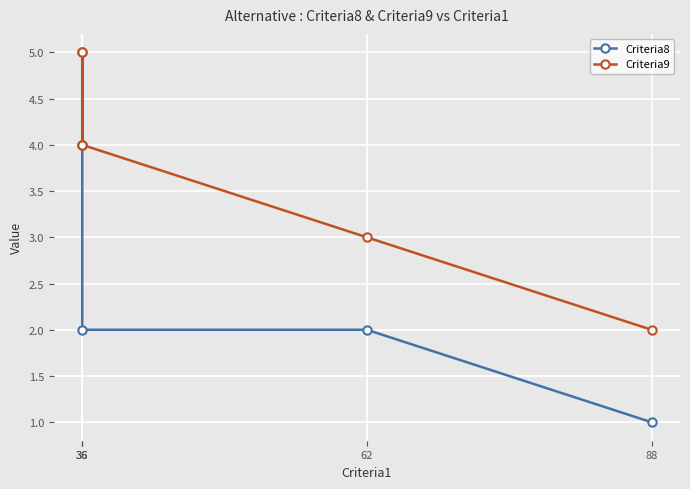

The Criteria8 series shows 2 at 36. True or false?

True